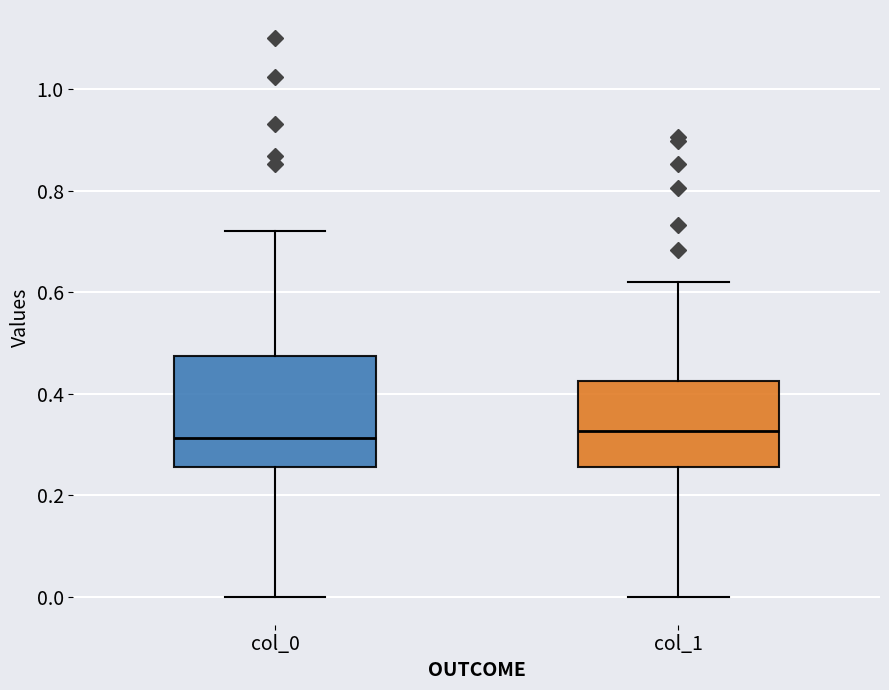

Which box is the tallest, from its lower edge to its upper edge?

col_0